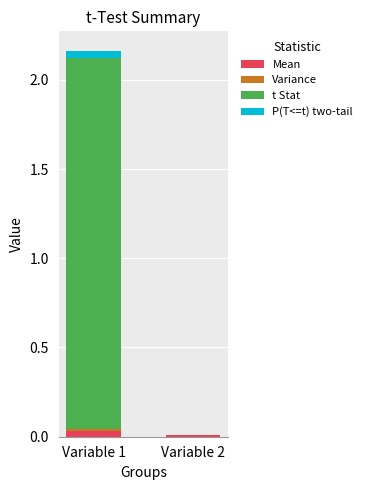

At which category is the sum across all series the highest?

Variable 1